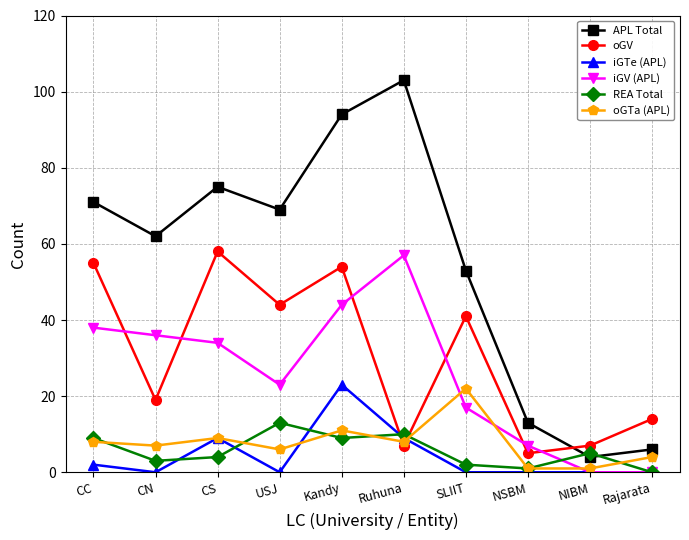

At which label does REA Total reach its peak?

USJ